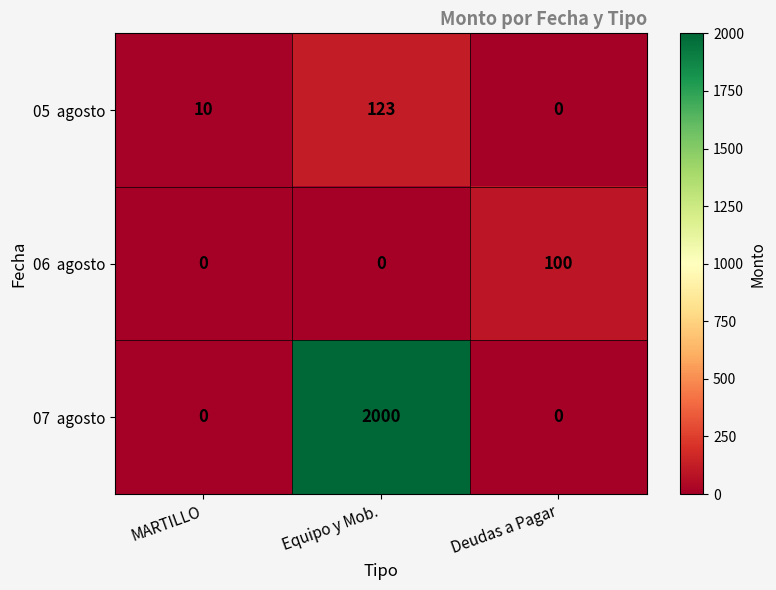

What is the spread (max minus min) of values at MARTILLO?

10